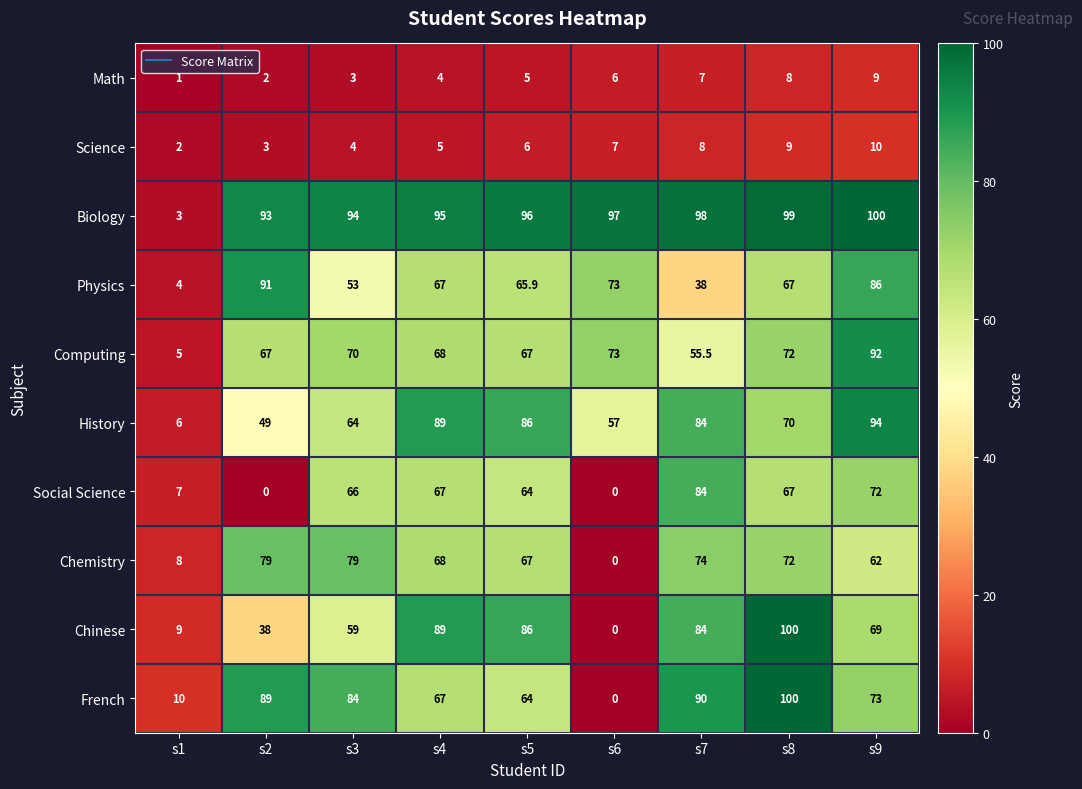

The value of Chemistry at s6 is 0.0. True or false?

True